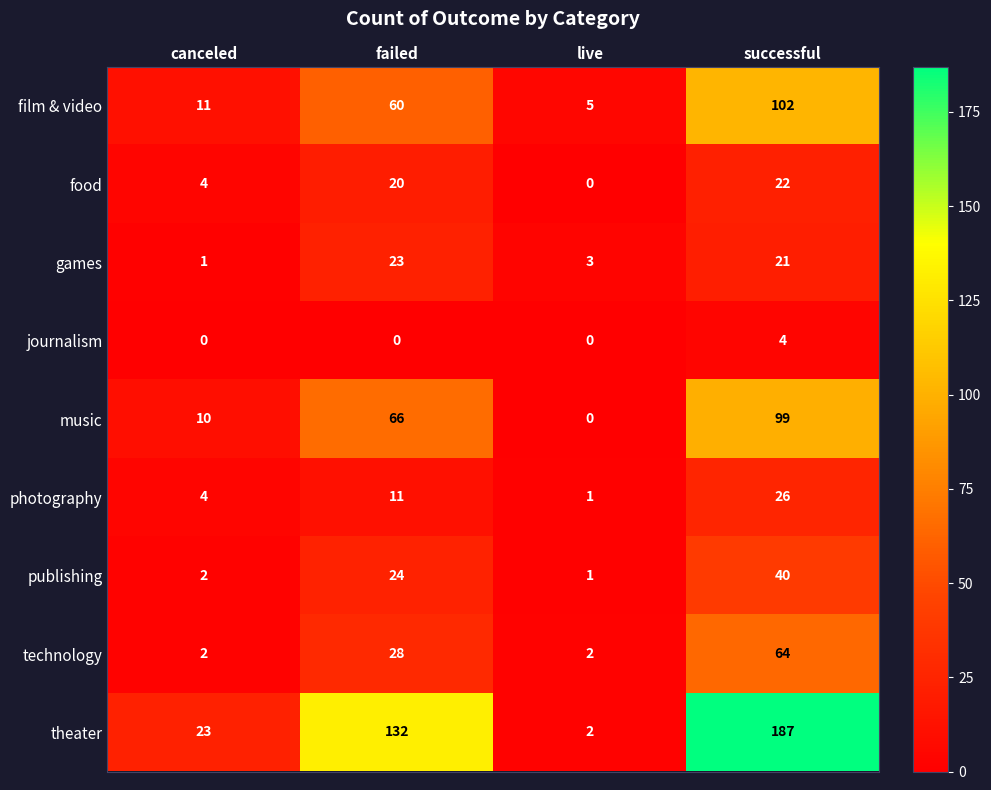

Between failed and live, which series saw the biggest shift?

theater